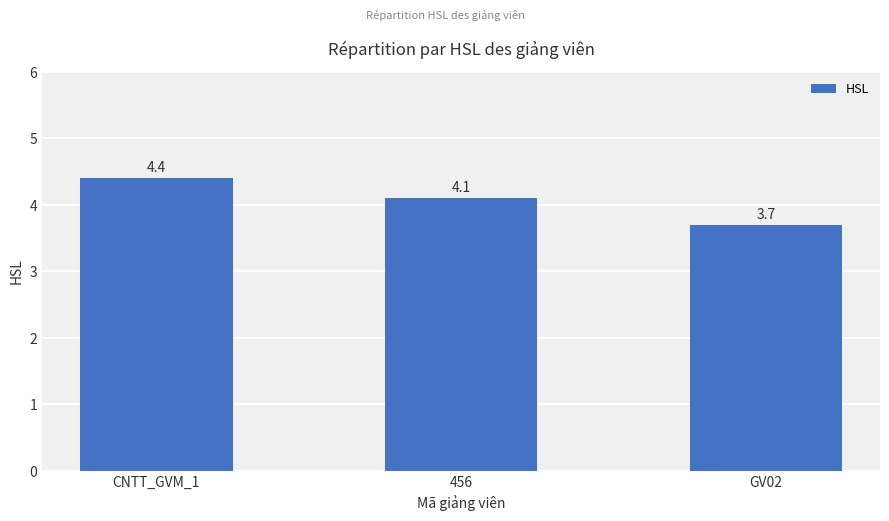

Where is the data nearest to the value 4?

456